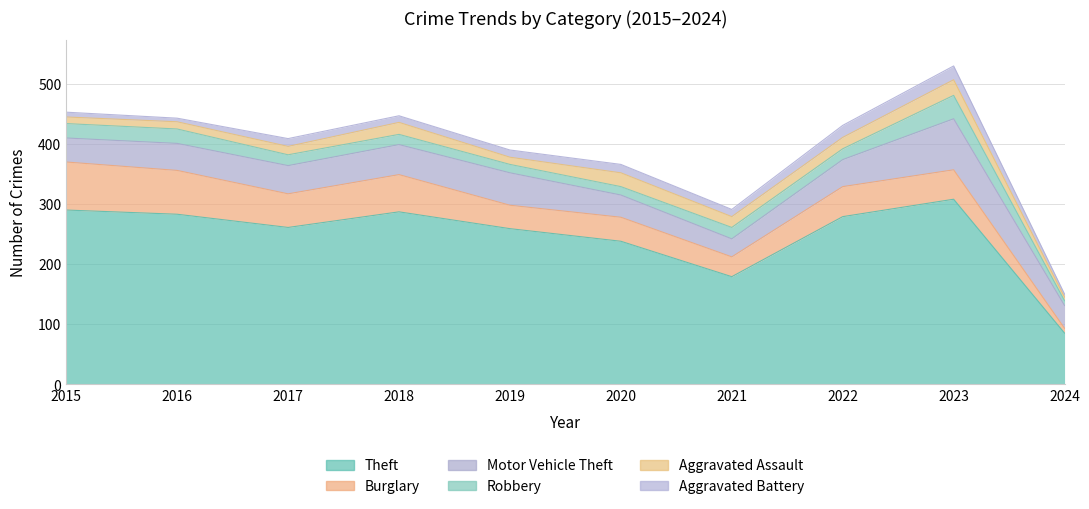

List the series in order of their peak value, highest first.

Theft, Motor Vehicle Theft, Burglary, Robbery, Aggravated Assault, Aggravated Battery